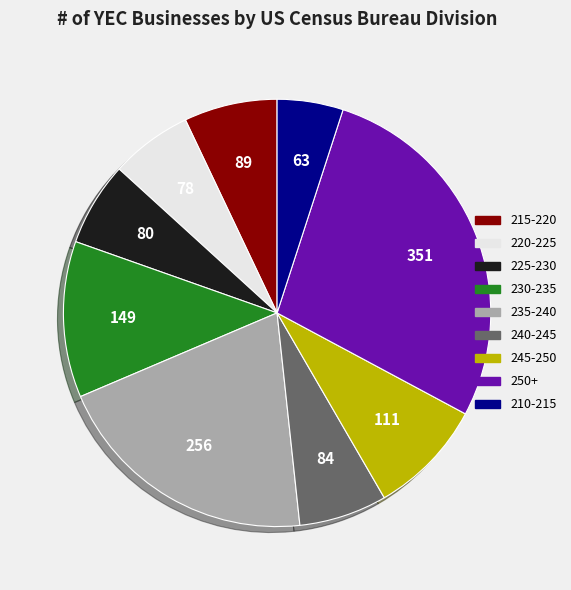

Count the number of slices in the pie.

9